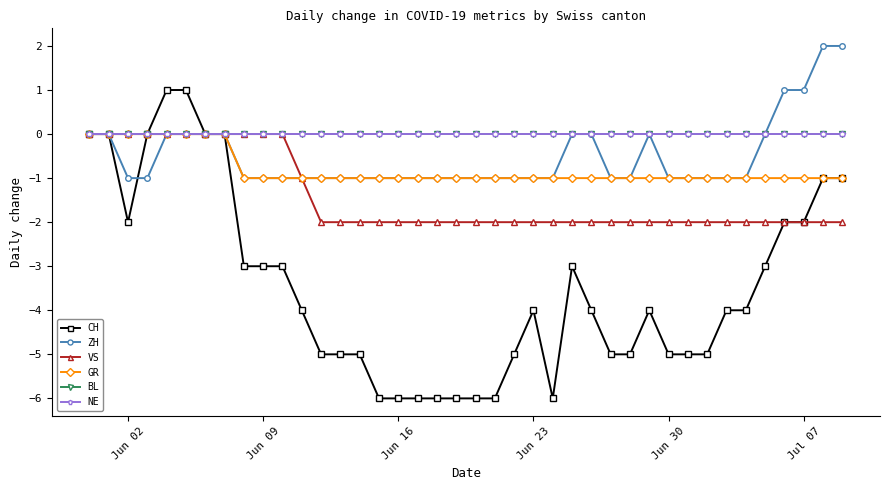

True or false: VS and CH cross at least once.

False